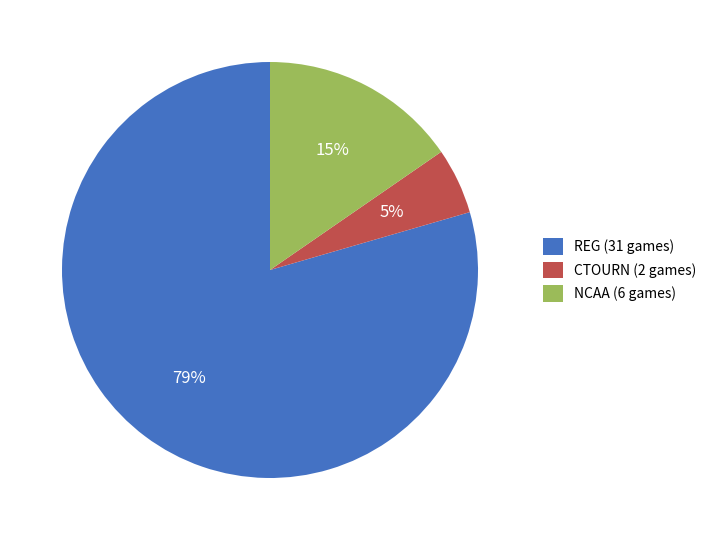

How many segments does this pie chart have?

3